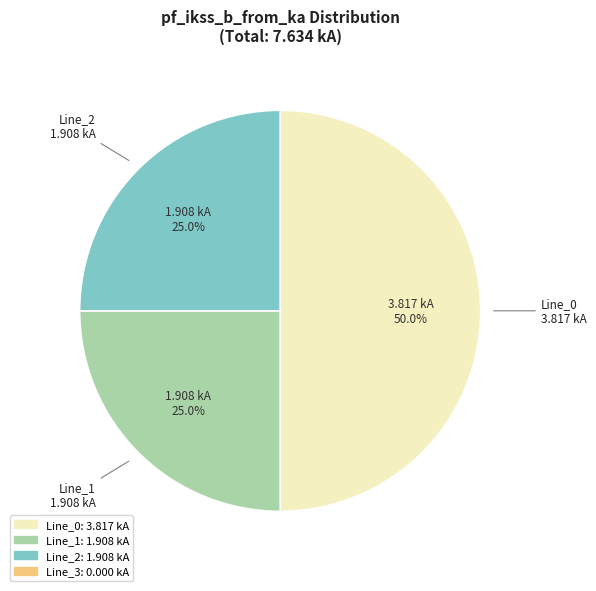

Does Line_2 represent more than half of the total?

No